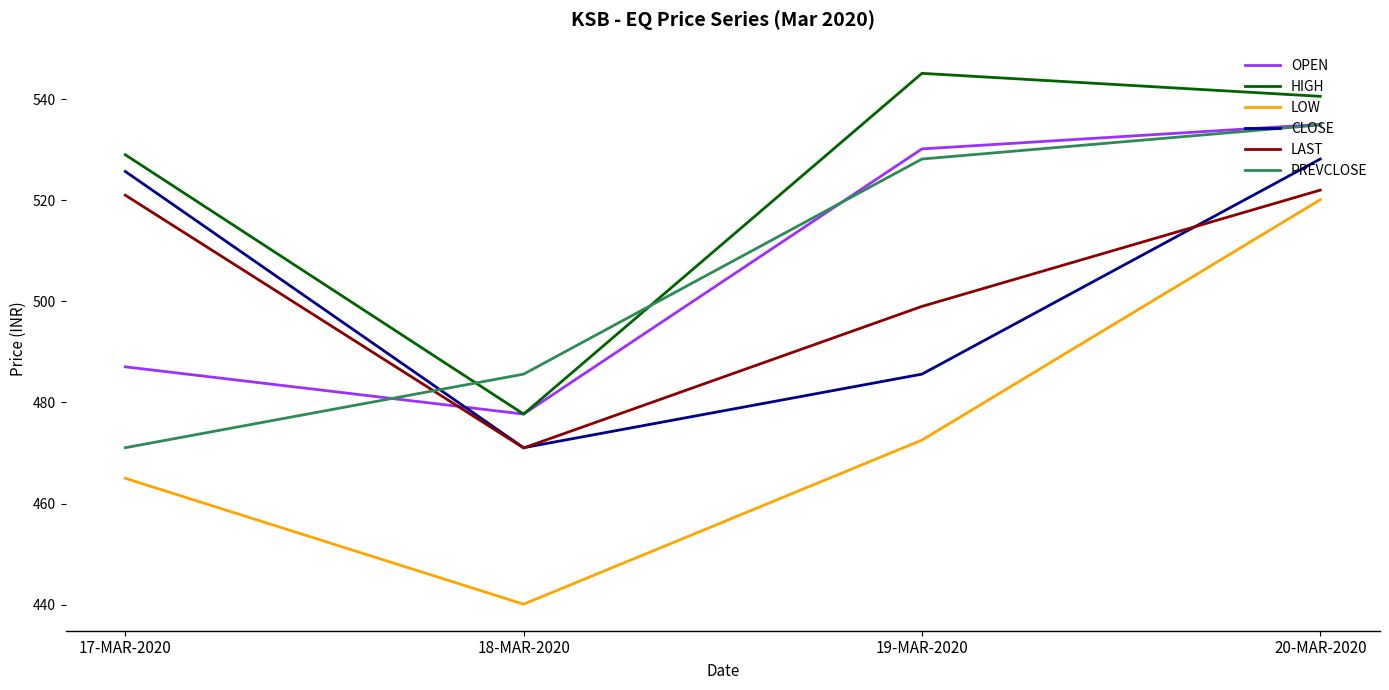

At which category is the sum across all series the highest?

20-MAR-2020